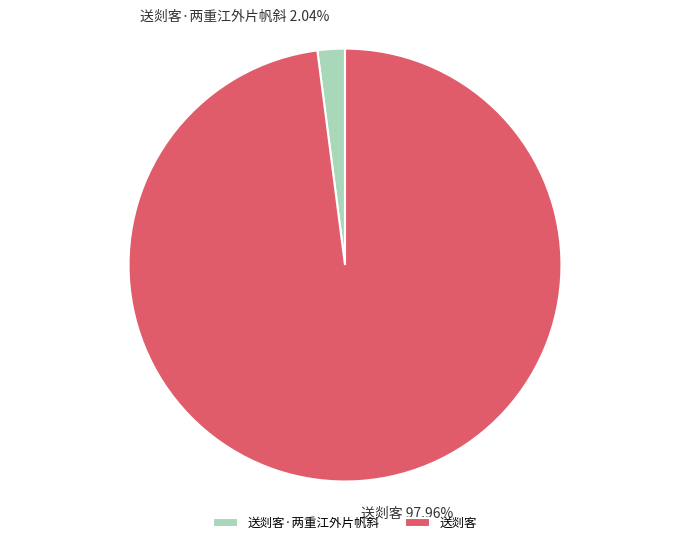

Rank the categories by value from highest to lowest.

送剡客, 送剡客·两重江外片帆斜